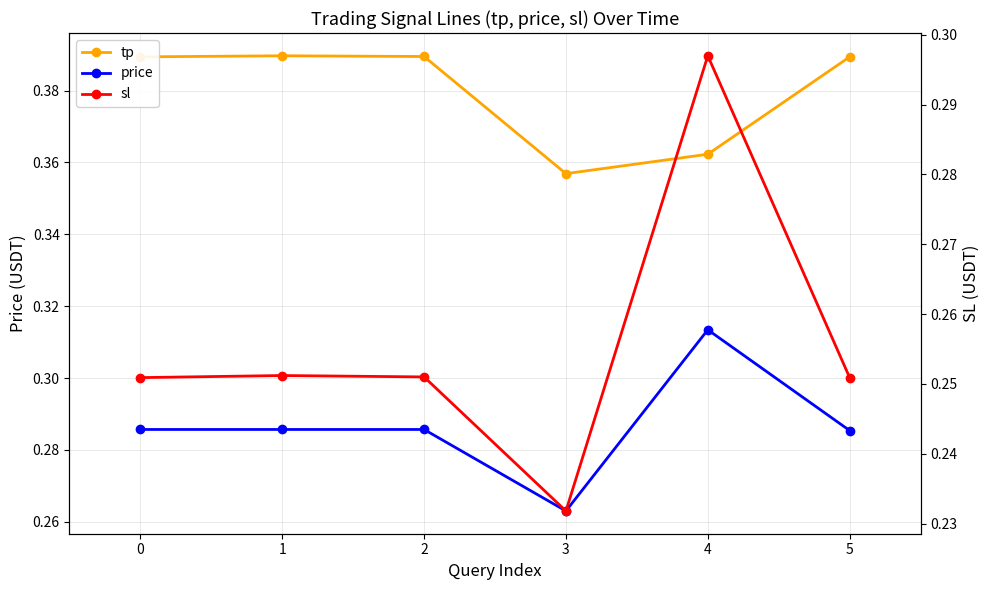

Which series has the largest total across all categories?

tp